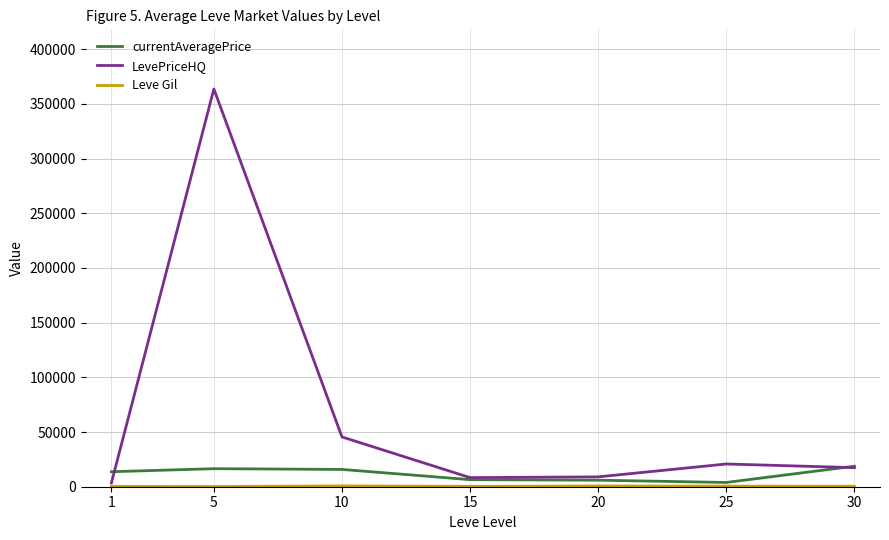

Which series has the widest spread of values?

LevePriceHQ